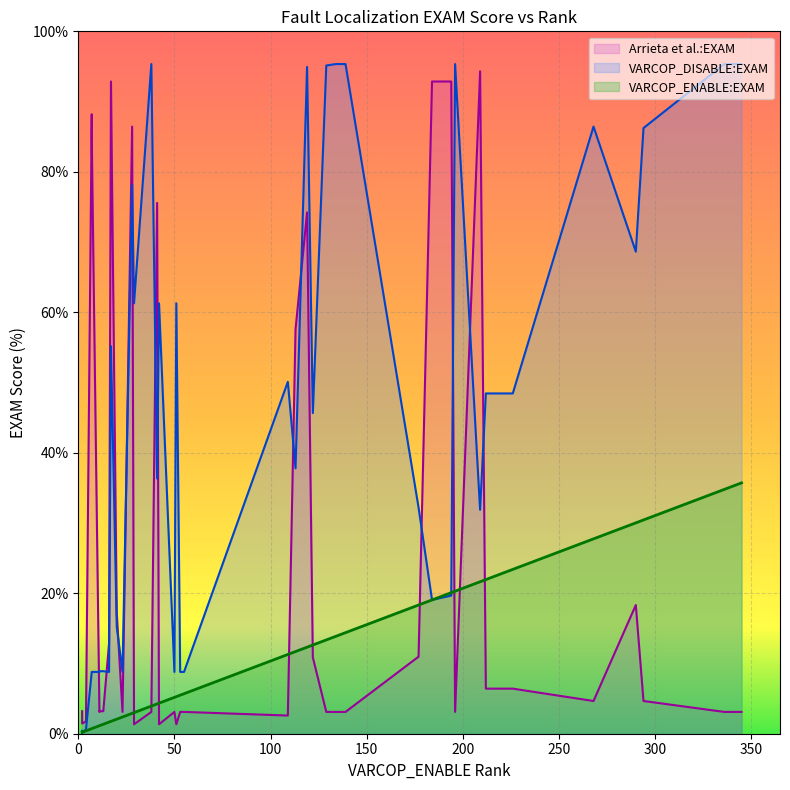

What is the sum of the VARCOP_DISABLE_BUGGY_PC_DETECTION:EXAM values at 16 and 14?

70.1